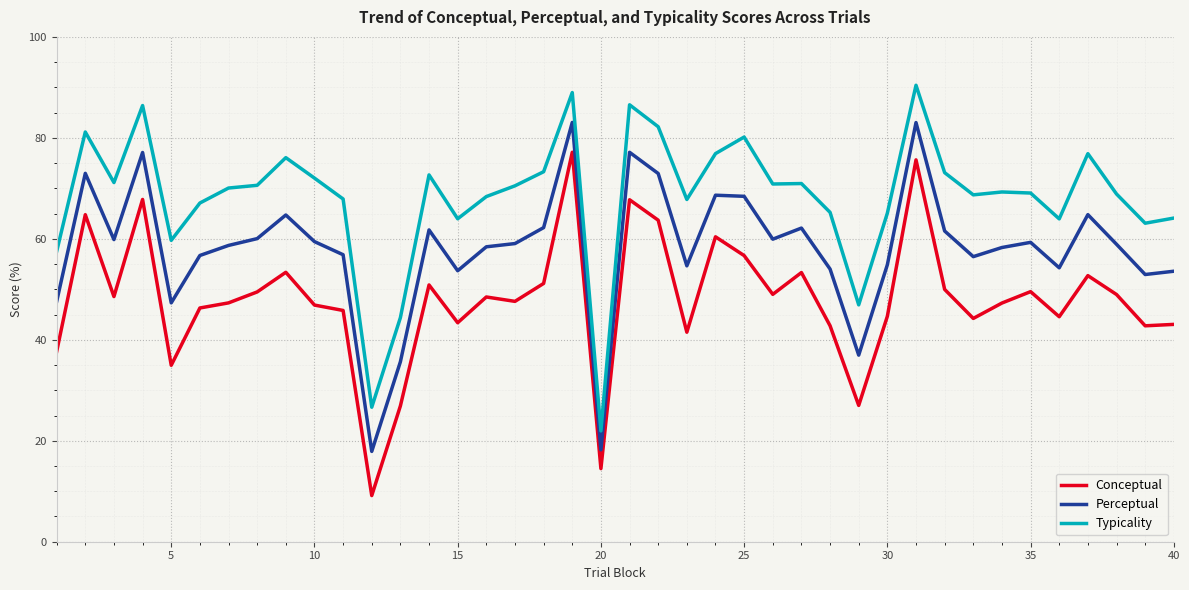

True or false: Perceptual and Typicality cross at least once.

False